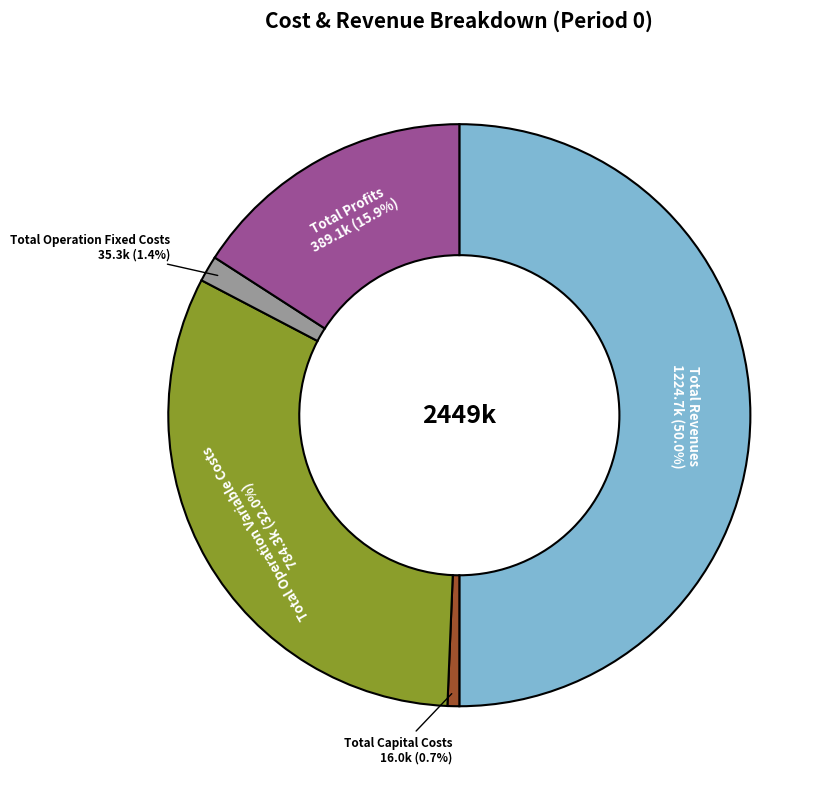

Combined, do Total Capital Costs and Total Revenues account for over 50%?

Yes